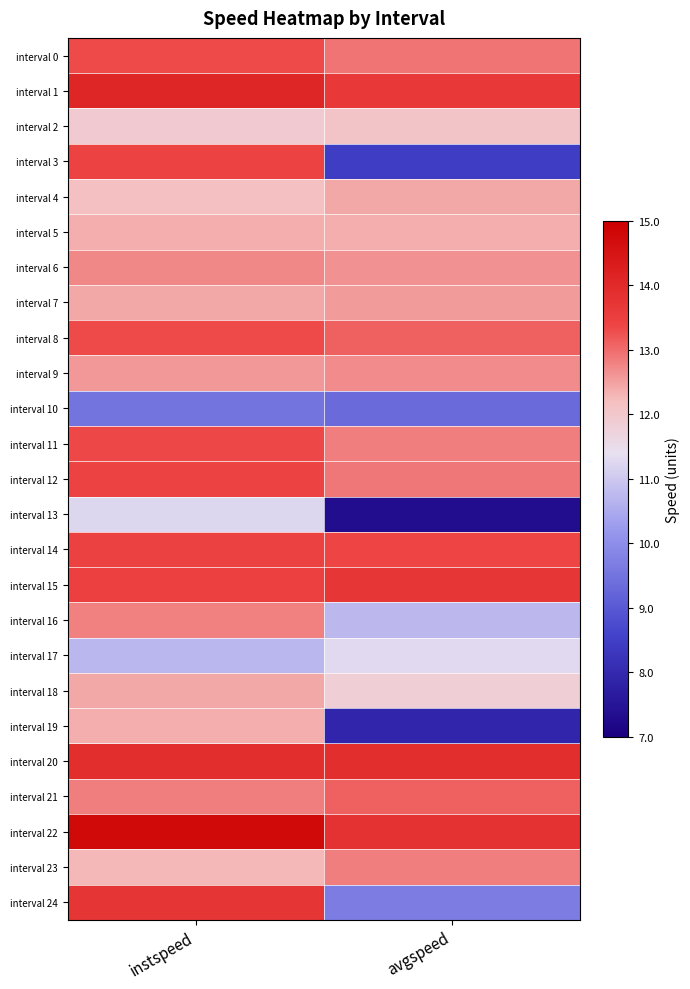

What is the maximum value shown in the chart?

14.8